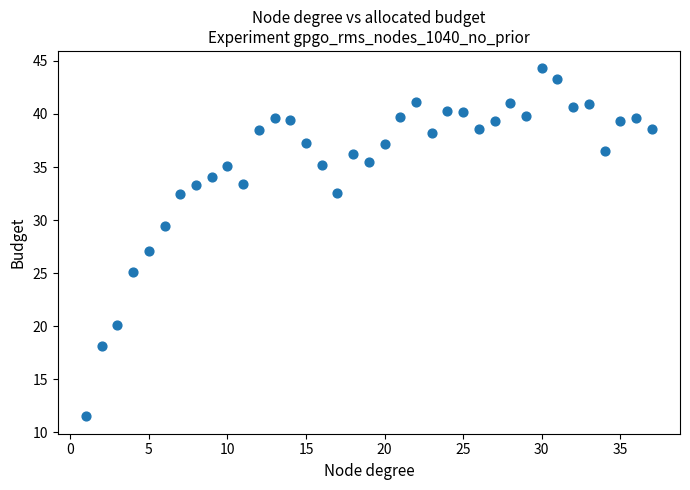

What is the range of Y values (max minus min)?

32.8